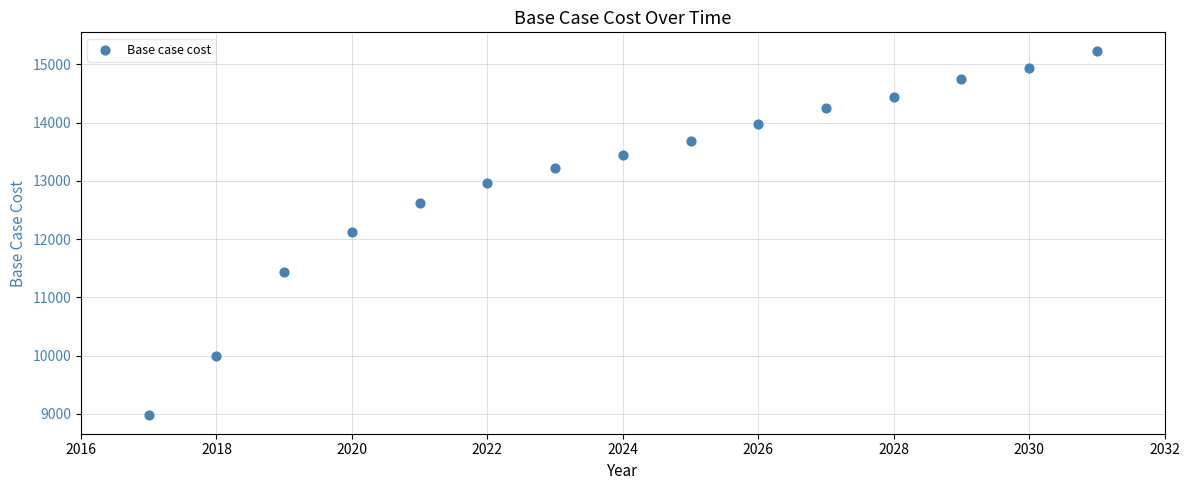

What is the range of Y values (max minus min)?

6268.3